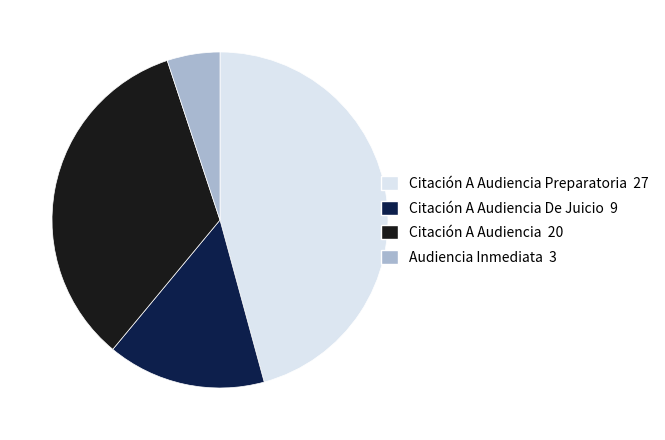

Is there a majority slice in this chart?

No